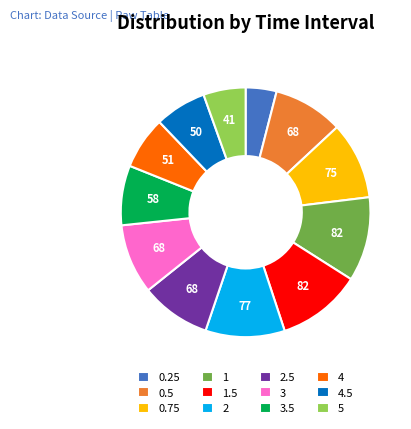

Does any single category account for the majority?

No